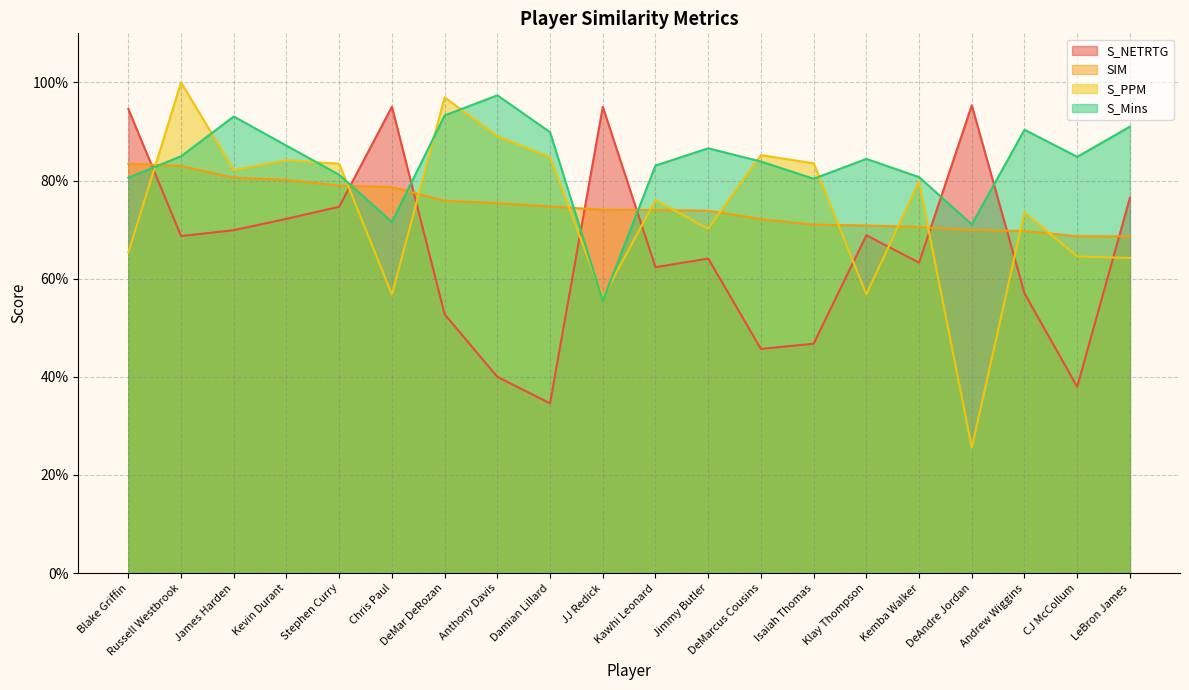

Reading left to right, transcribe all the data shown in this chart.

S_NETRTG: Blake Griffin=0.9	Russell Westbrook=0.7	James Harden=0.7	Kevin Durant=0.7	Stephen Curry=0.7	Chris Paul=1.0	DeMar DeRozan=0.5	Anthony Davis=0.4	Damian Lillard=0.3	JJ Redick=1.0	Kawhi Leonard=0.6	Jimmy Butler=0.6	DeMarcus Cousins=0.5	Isaiah Thomas=0.5	Klay Thompson=0.7	Kemba Walker=0.6	DeAndre Jordan=1.0	Andrew Wiggins=0.6	CJ McCollum=0.4	LeBron James=0.8
SIM: Blake Griffin=0.8	Russell Westbrook=0.8	James Harden=0.8	Kevin Durant=0.8	Stephen Curry=0.8	Chris Paul=0.8	DeMar DeRozan=0.8	Anthony Davis=0.8	Damian Lillard=0.7	JJ Redick=0.7	Kawhi Leonard=0.7	Jimmy Butler=0.7	DeMarcus Cousins=0.7	Isaiah Thomas=0.7	Klay Thompson=0.7	Kemba Walker=0.7	DeAndre Jordan=0.7	Andrew Wiggins=0.7	CJ McCollum=0.7	LeBron James=0.7
S_PPM: Blake Griffin=0.7	Russell Westbrook=1.0	James Harden=0.8	Kevin Durant=0.8	Stephen Curry=0.8	Chris Paul=0.6	DeMar DeRozan=1.0	Anthony Davis=0.9	Damian Lillard=0.8	JJ Redick=0.6	Kawhi Leonard=0.8	Jimmy Butler=0.7	DeMarcus Cousins=0.9	Isaiah Thomas=0.8	Klay Thompson=0.6	Kemba Walker=0.8	DeAndre Jordan=0.3	Andrew Wiggins=0.7	CJ McCollum=0.6	LeBron James=0.6
S_Mins: Blake Griffin=0.8	Russell Westbrook=0.8	James Harden=0.9	Kevin Durant=0.9	Stephen Curry=0.8	Chris Paul=0.7	DeMar DeRozan=0.9	Anthony Davis=1.0	Damian Lillard=0.9	JJ Redick=0.6	Kawhi Leonard=0.8	Jimmy Butler=0.9	DeMarcus Cousins=0.8	Isaiah Thomas=0.8	Klay Thompson=0.8	Kemba Walker=0.8	DeAndre Jordan=0.7	Andrew Wiggins=0.9	CJ McCollum=0.8	LeBron James=0.9